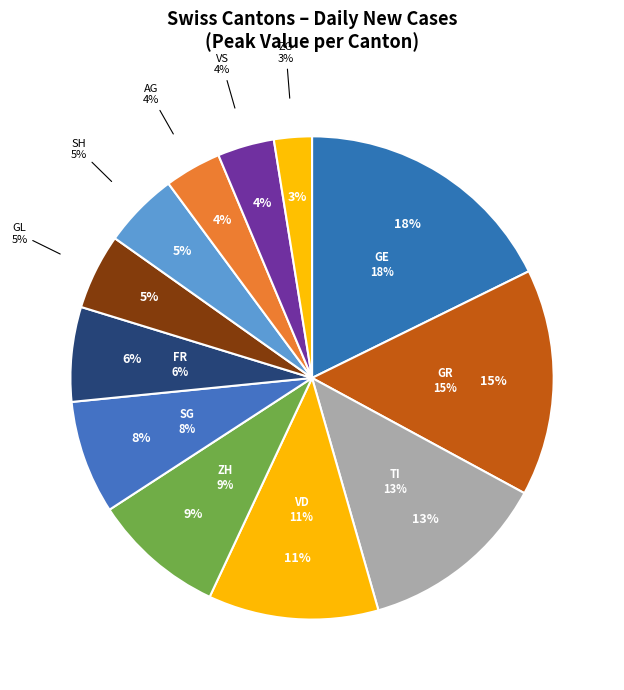

Between SH and SG, which is larger?

SG